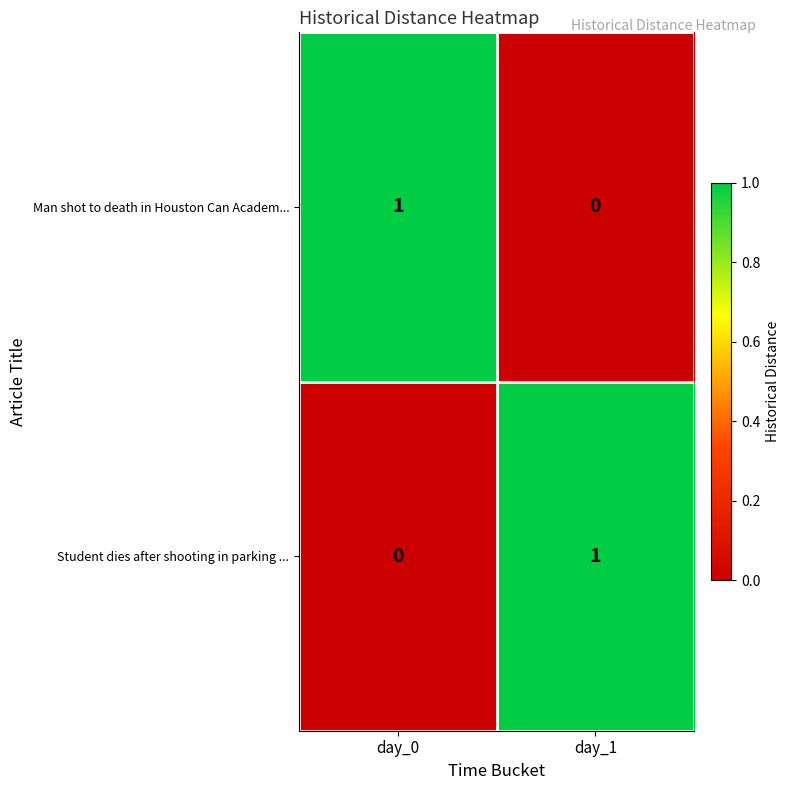

At day_1, list the series in order from smallest to largest.

Man shot to death in Houston Can Academ..., Student dies after shooting in parking ...